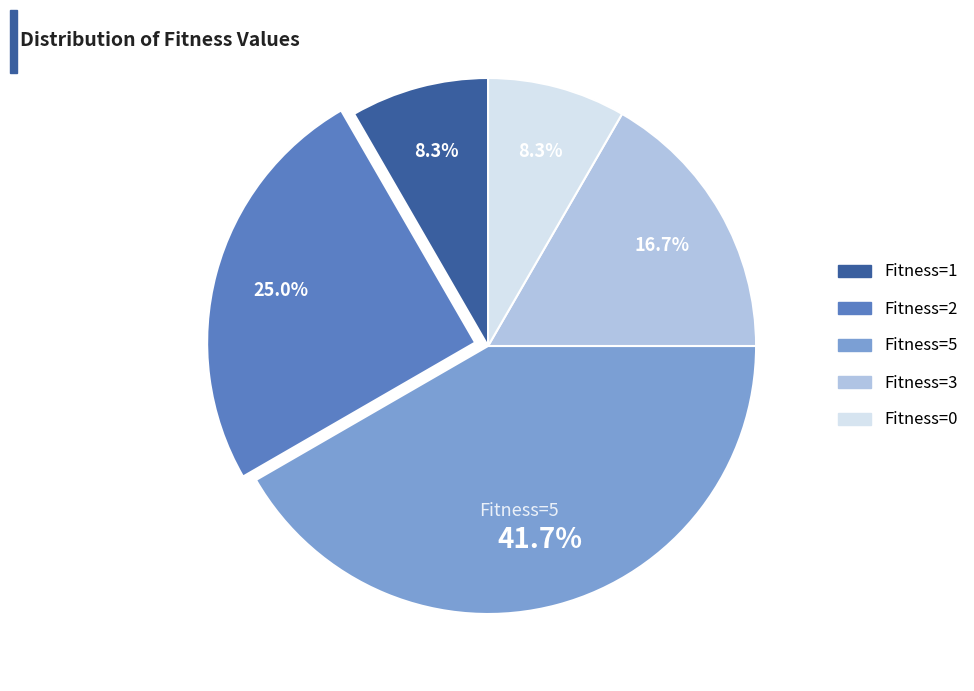

Approximately how many times larger is the value at Fitness=3 compared to Fitness=0?

2.0